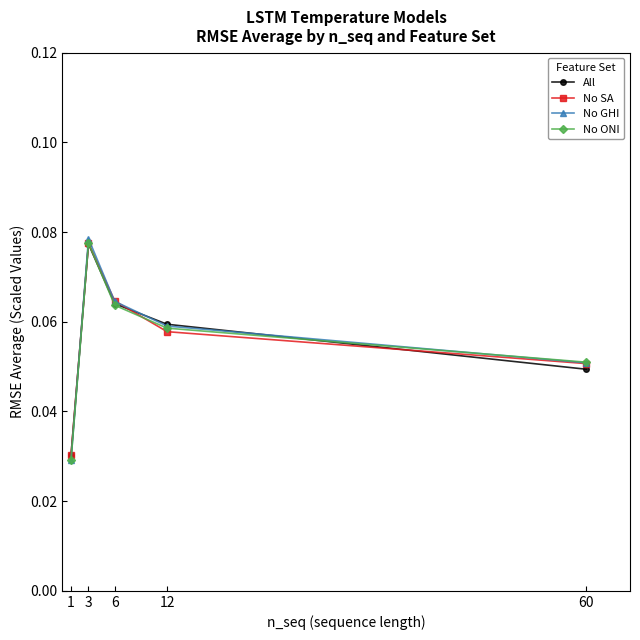

At which category is the sum across all series the highest?

3